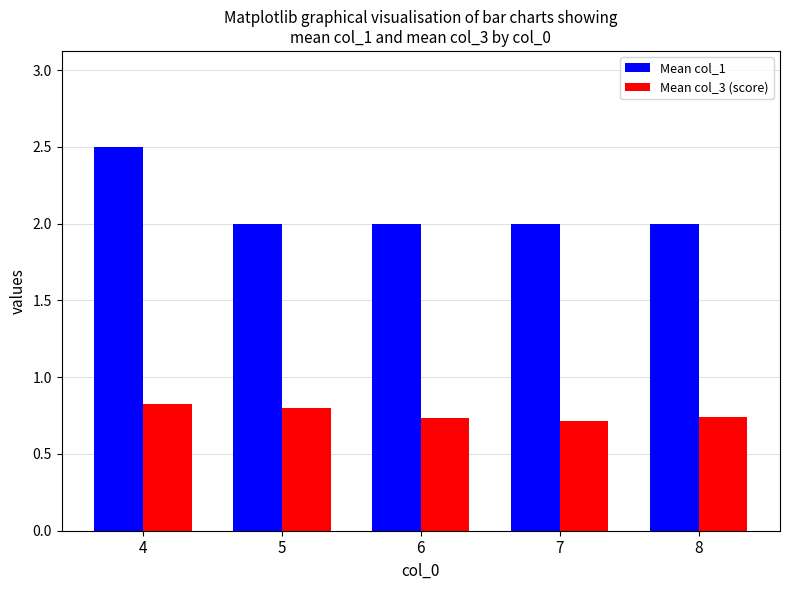

Between 4 and 8, which series saw the biggest shift?

Mean col_1